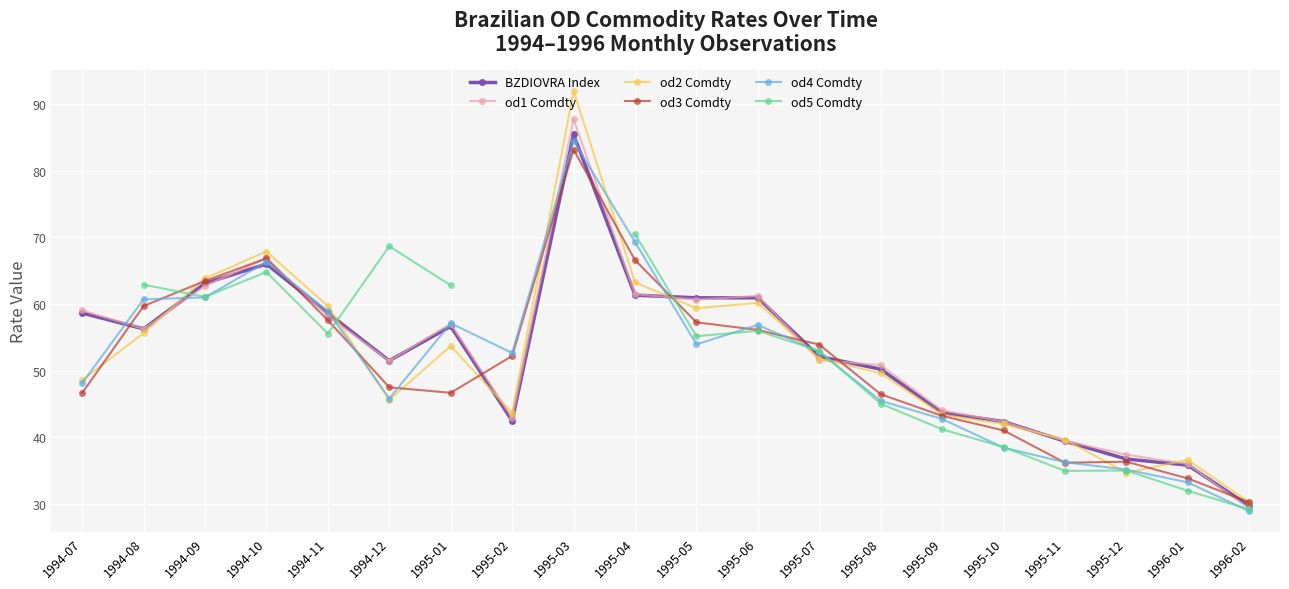

How many times do od2 Comdty and od5 Comdty cross each other?

7